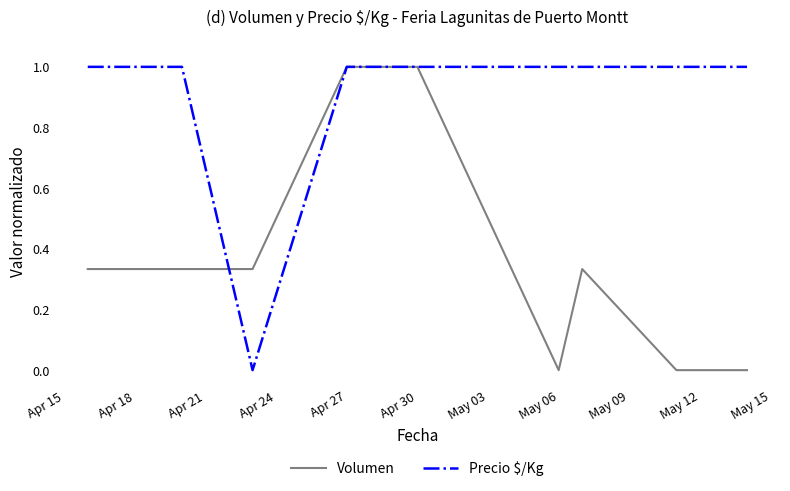

What is the highest value of the Volumen series?

1.0